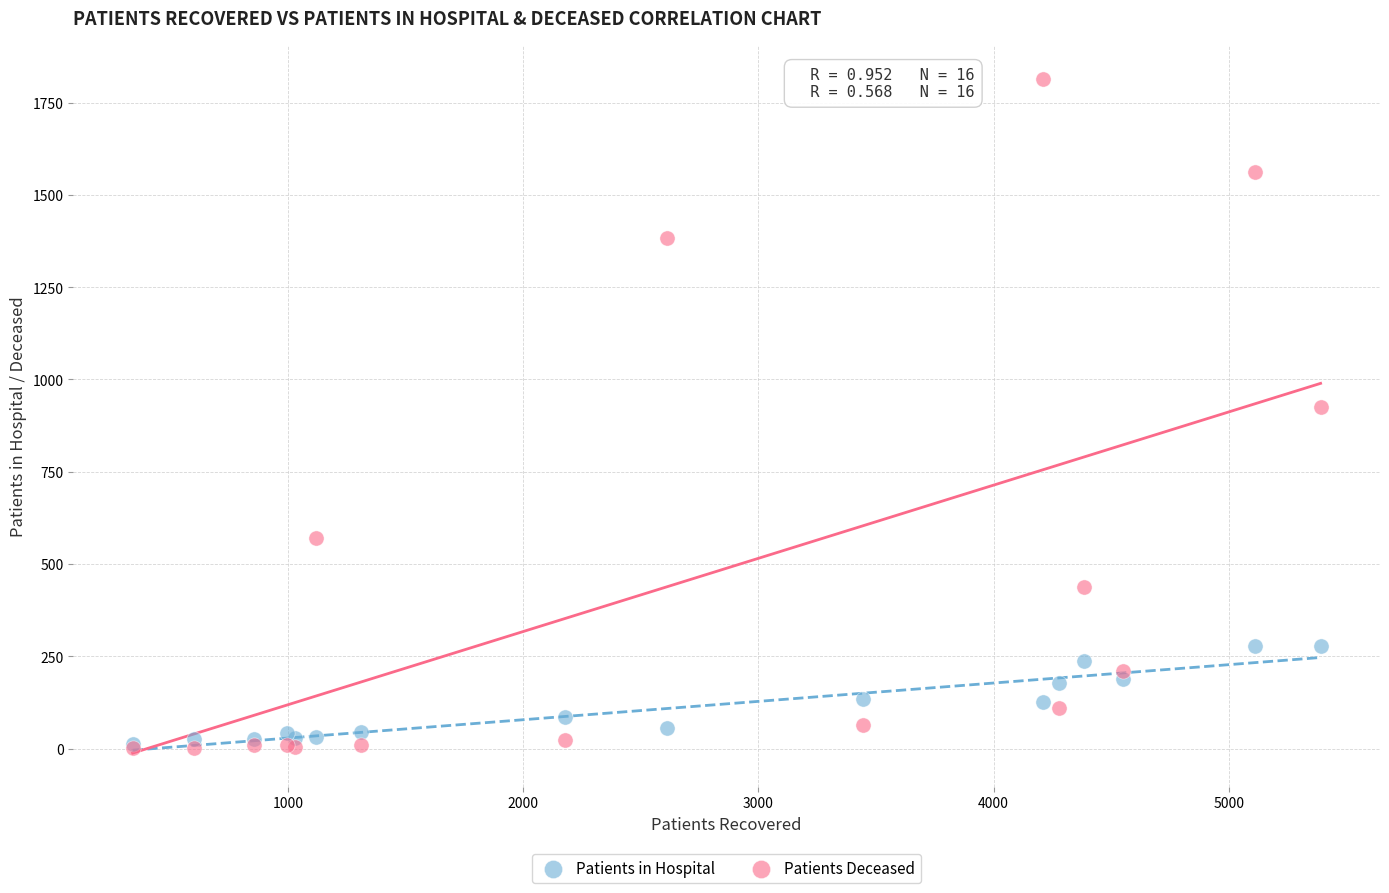

Which series contains the highest Y value?

Patients Deceased